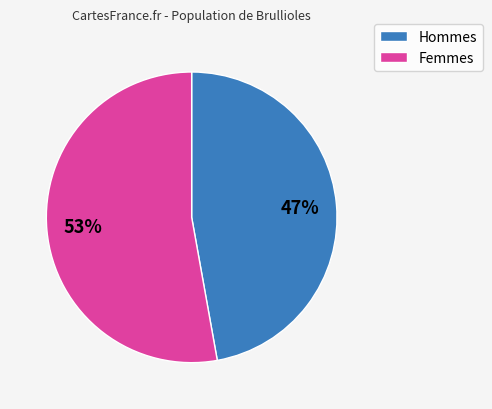

Is there any slice that represents more than half of the pie?

Yes